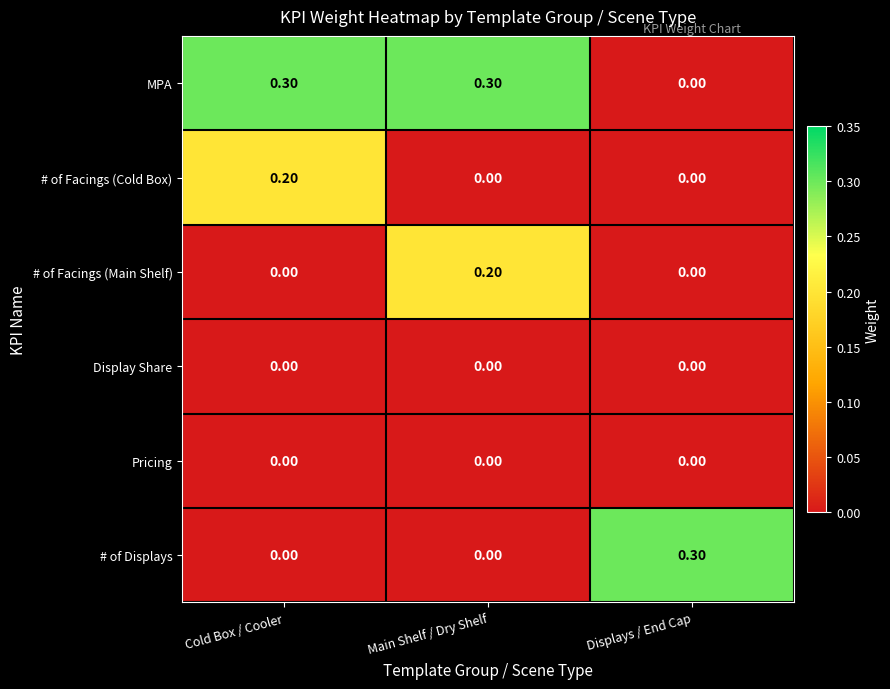

Which series has the largest total across all categories?

MPA